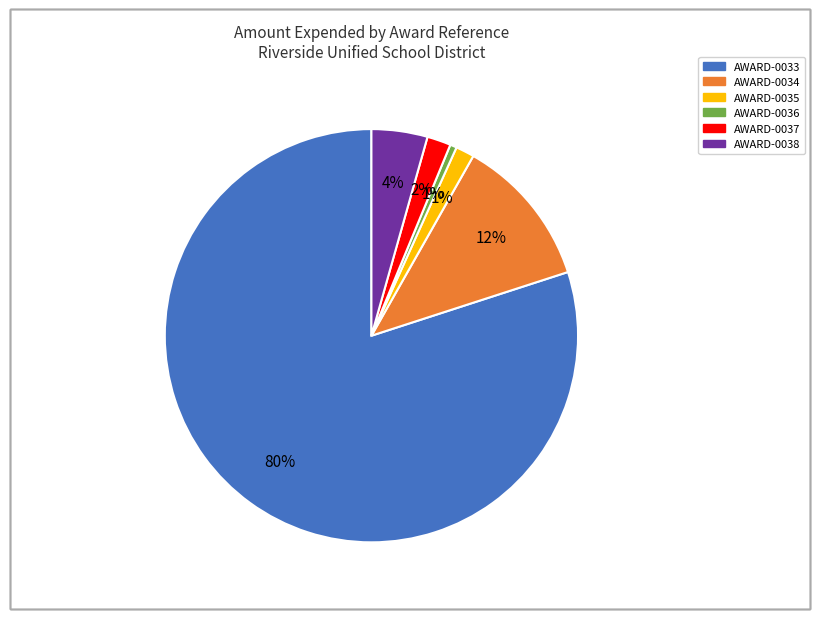

Between AWARD-0035 and AWARD-0038, which is larger?

AWARD-0038